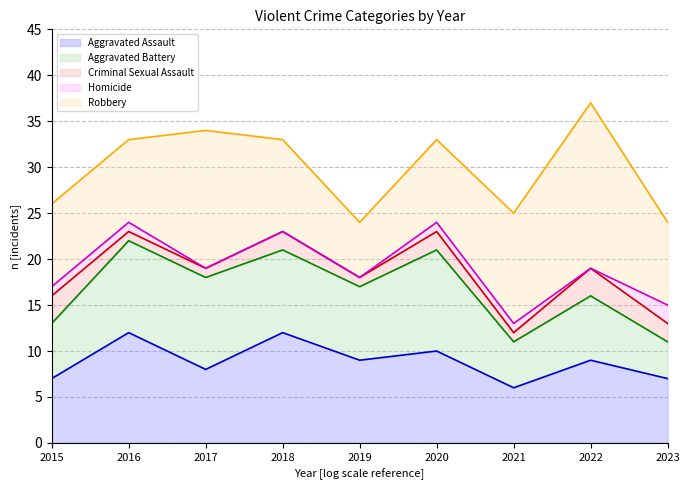

Is it true that Robbery equals 6 at 2022?

False